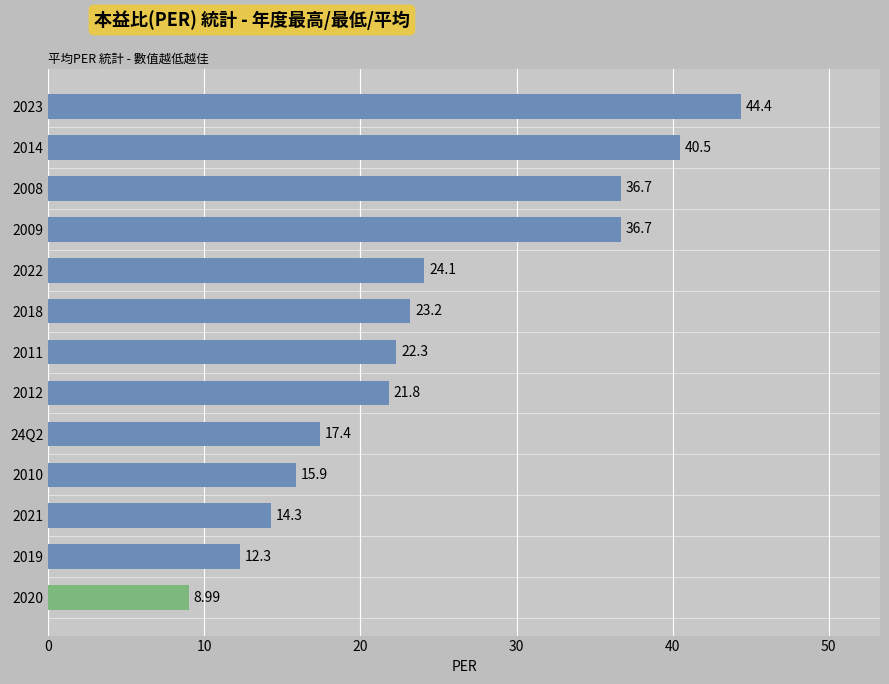

Approximately how many times larger is the value at 2022 compared to 2020?

2.7